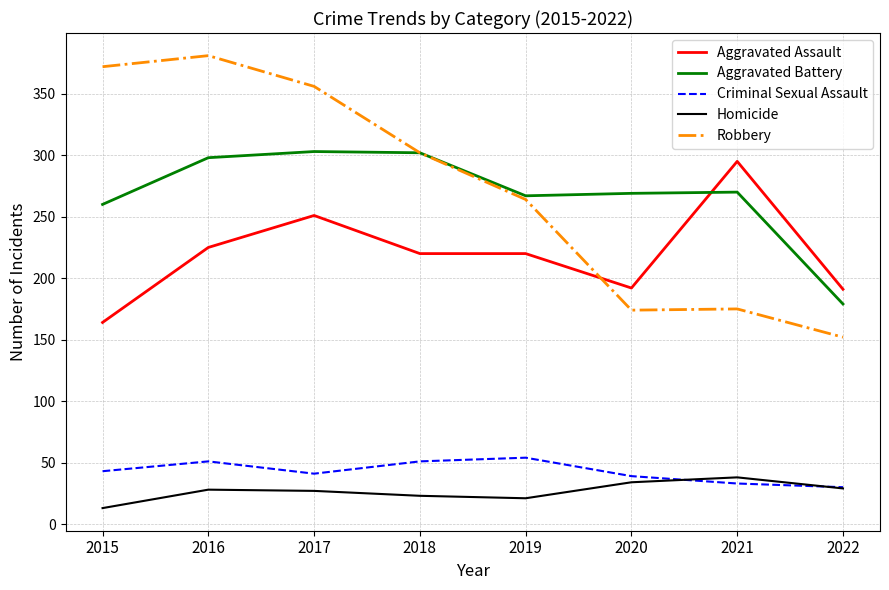

Which label corresponds to the largest value in the chart?

2016